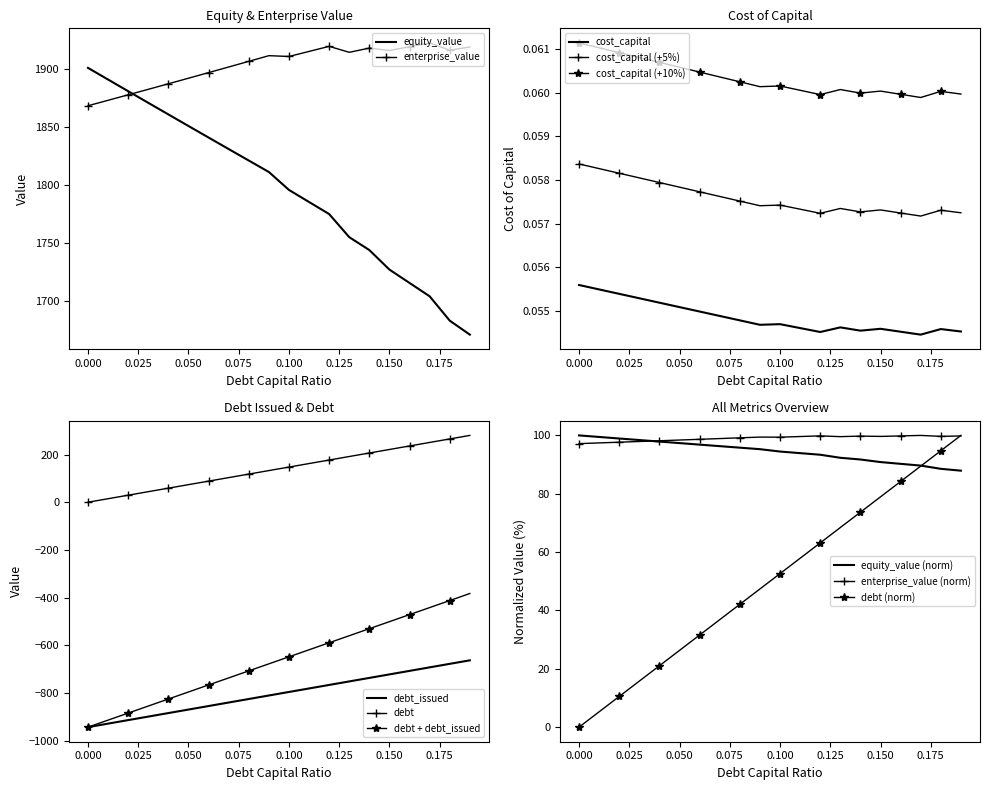

True or false: debt + debt_issued and debt cross at least once.

False